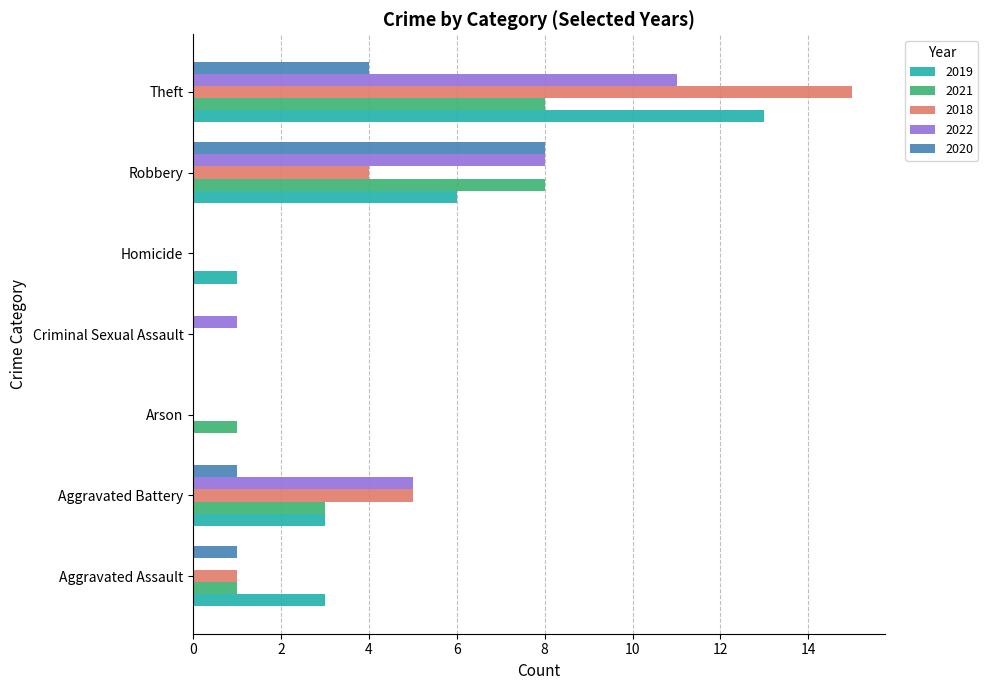

Which series changed the most between Aggravated Assault and Criminal Sexual Assault?

2019